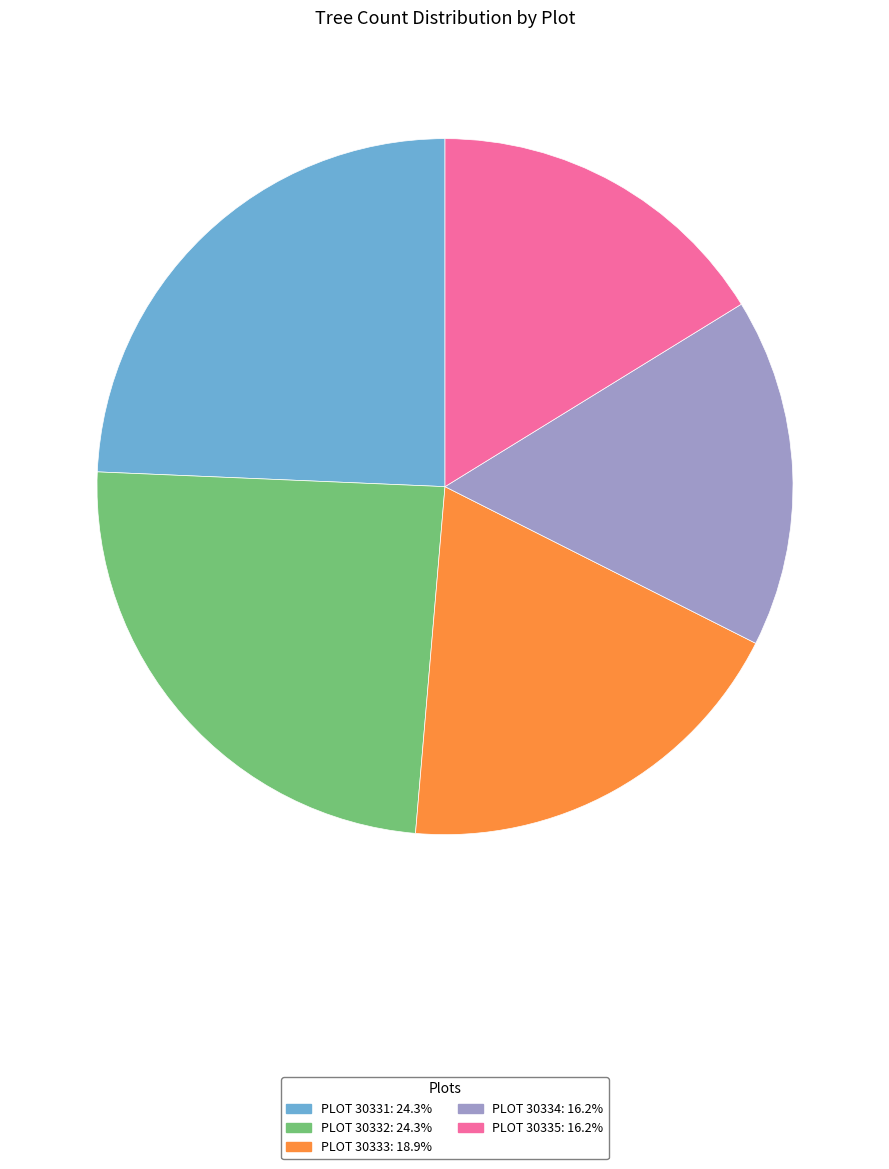

Is there any slice that represents more than half of the pie?

No